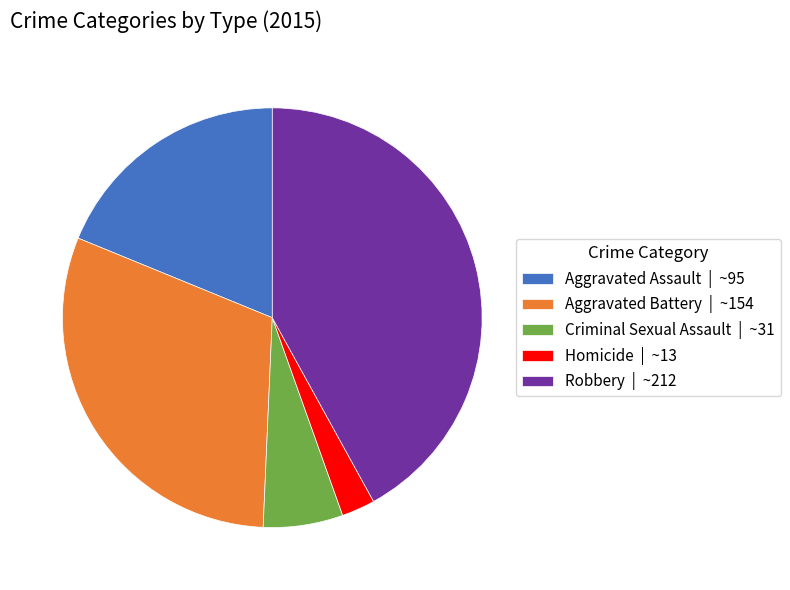

Rank the categories by value from highest to lowest.

Robbery, Aggravated Battery, Aggravated Assault, Criminal Sexual Assault, Homicide